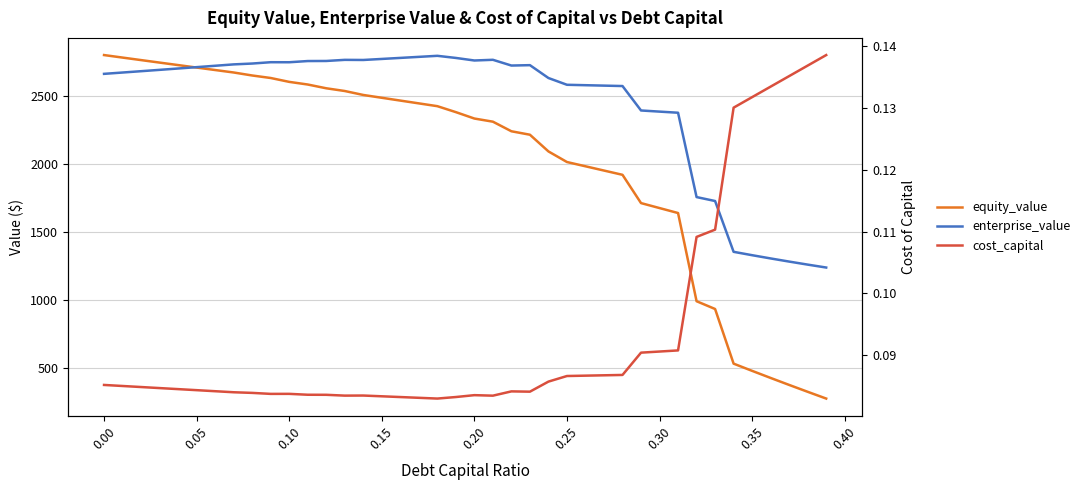

How many values in the equity_value series exceed 2383?

20